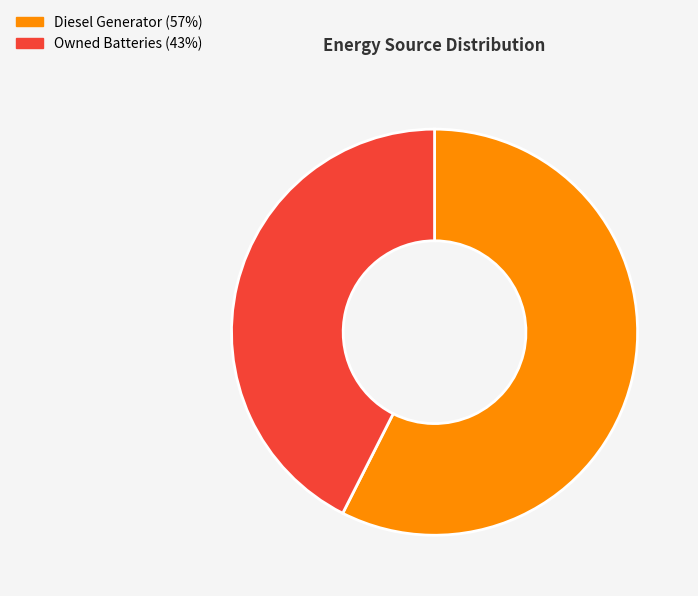

Is there any slice that represents more than half of the pie?

Yes